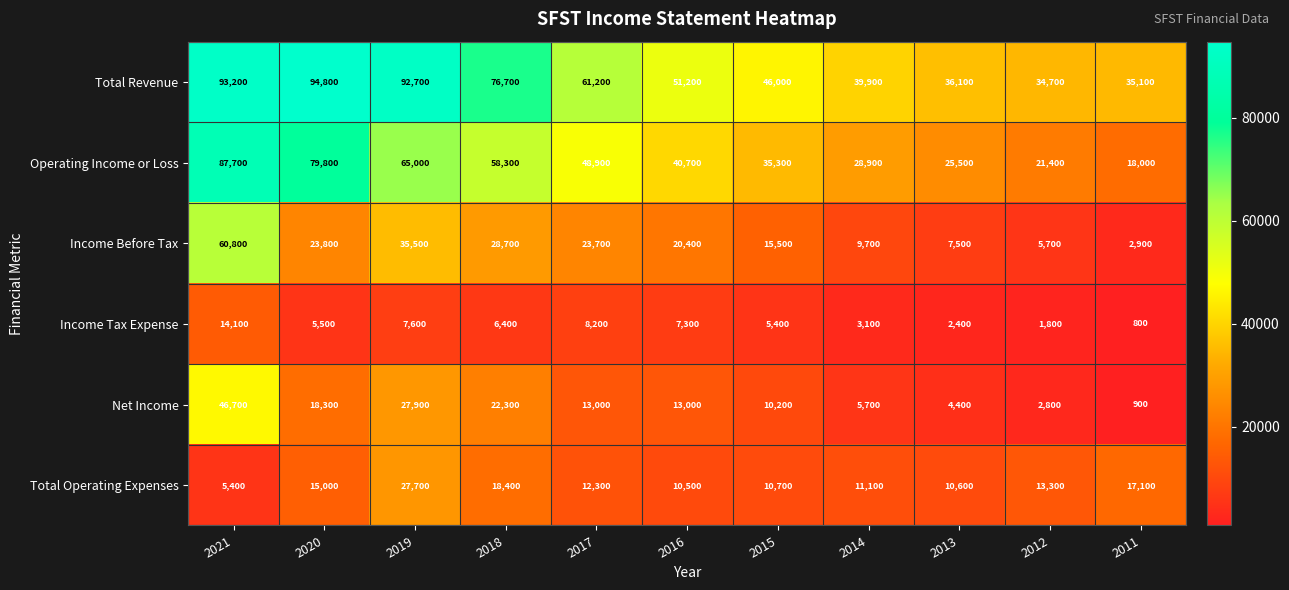

What is the smallest value displayed?

800